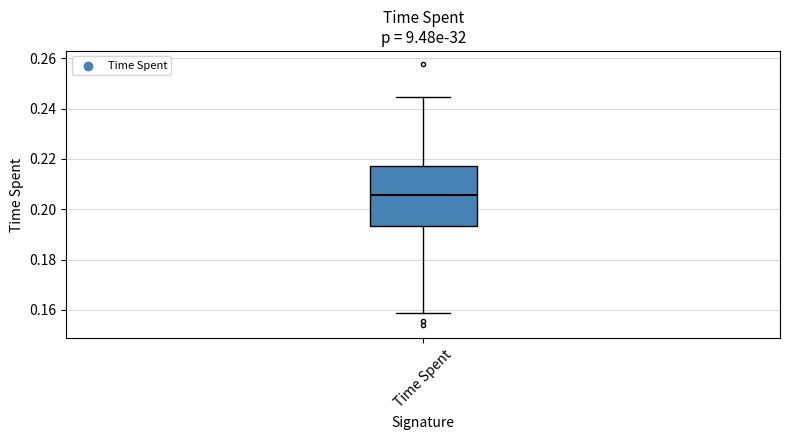

Transcribe this box plot: give where the median line is, the range the box spans, and where the two whiskers end, as read against the y-axis. The values are not printed on the chart, so give them approximately, as read against the axis.

median 0.206, box 0.194 to 0.218, whiskers 0.158 to 0.244